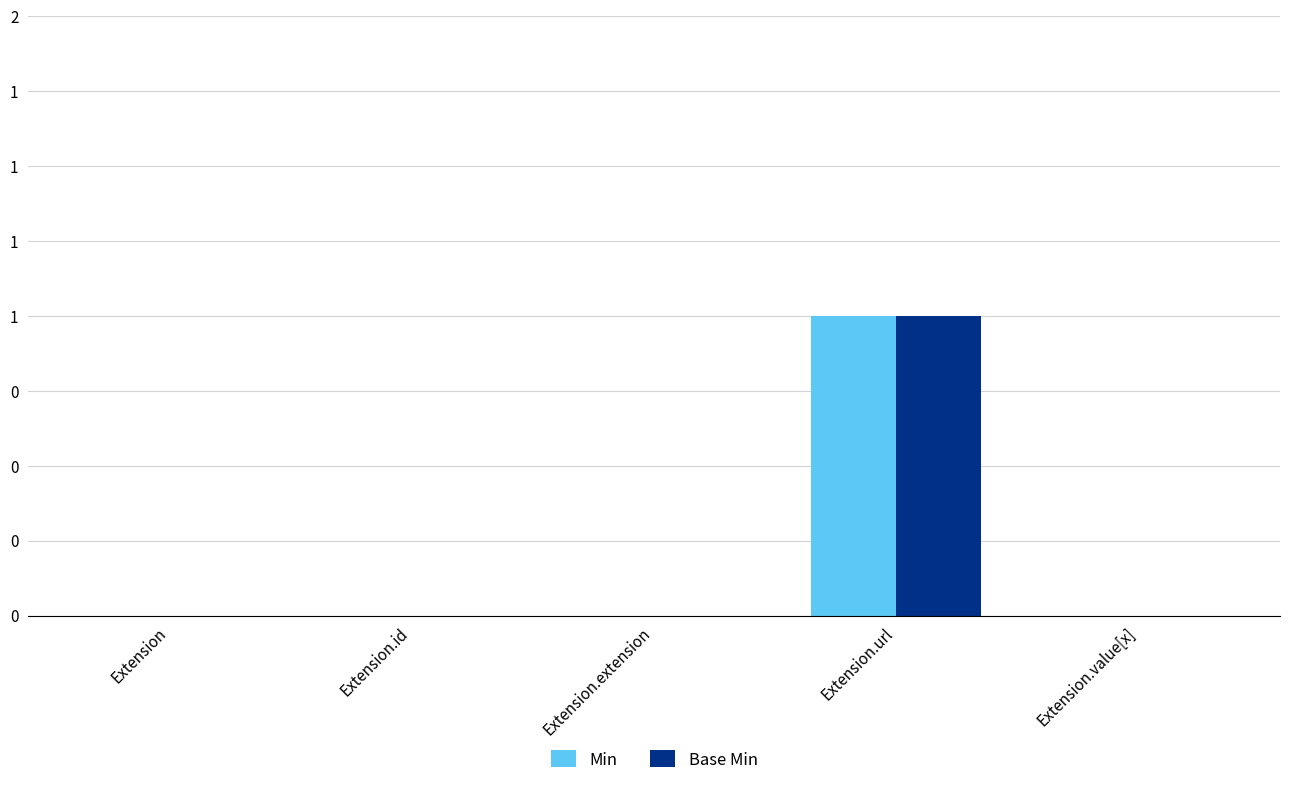

The value of Base Min at Extension.id is 0. True or false?

True